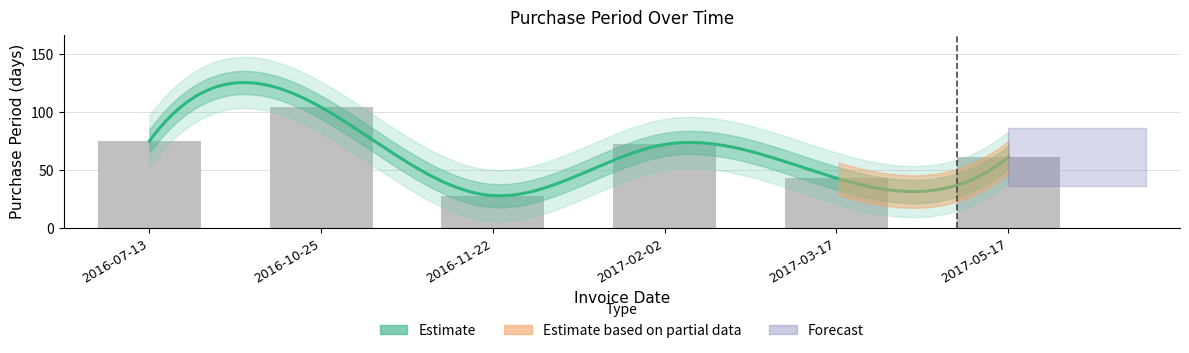

Reading right to left, transcribe all the data shown in this chart.

61	43	72	28	104	75